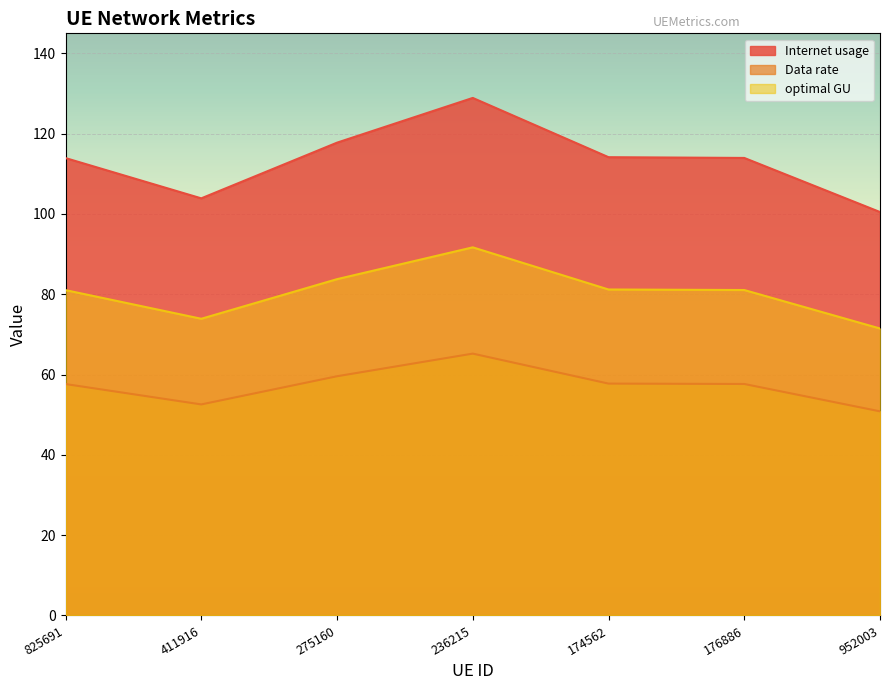

Rank the series by their maximum value, from lowest to highest.

Data rate, optimal GU, Internet usage